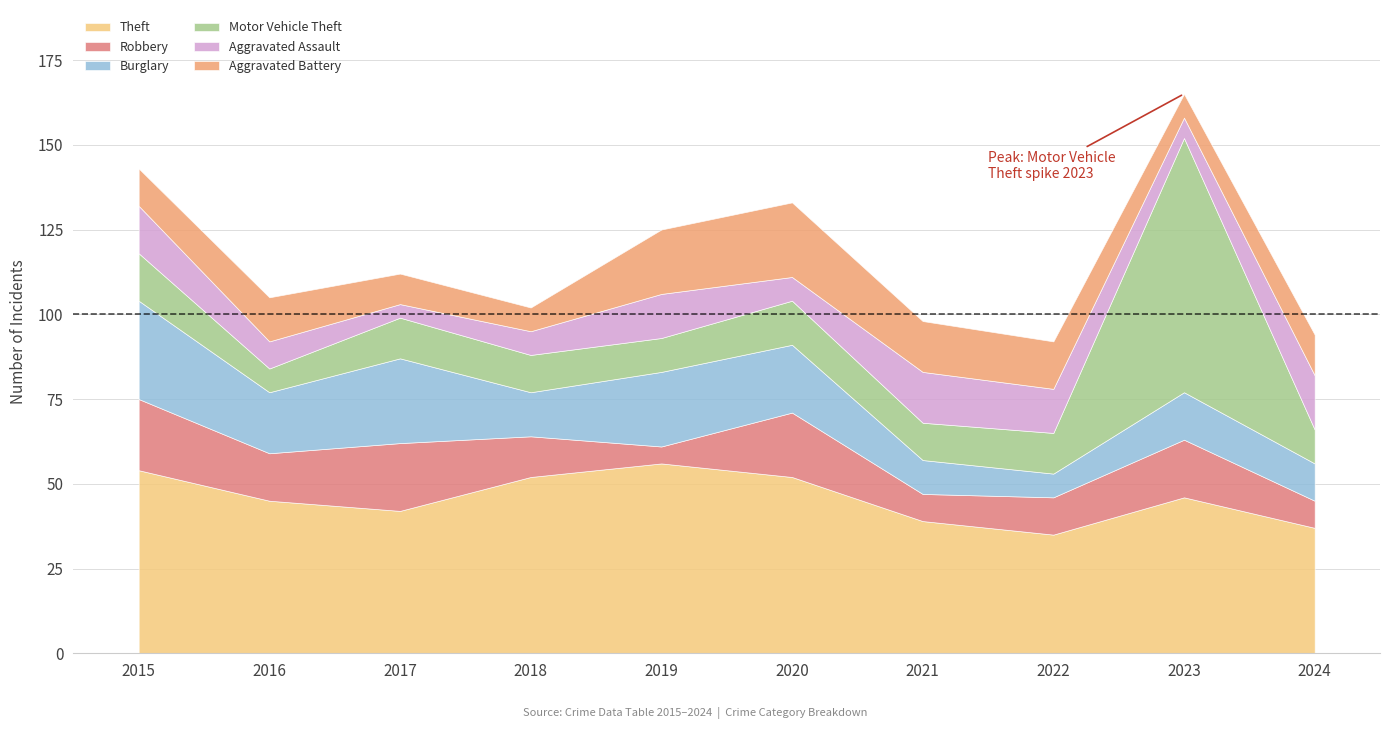

Reading right to left, extract all data points from this chart.

Theft: 37	46	35	39	52	56	52	42	45	54
Robbery: 8	17	11	8	19	5	12	20	14	21
Burglary: 11	14	7	10	20	22	13	25	18	29
Motor Vehicle Theft: 10	75	12	11	13	10	11	12	7	14
Aggravated Assault: 16	6	13	15	7	13	7	4	8	14
Aggravated Battery: 12	7	14	15	22	19	7	9	13	11